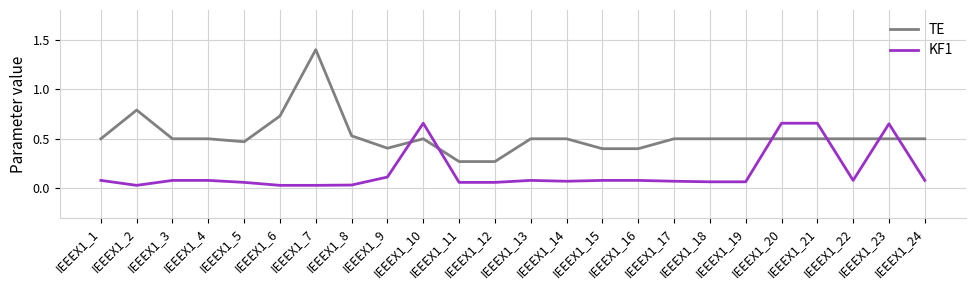

What is the sum of all TE values?

12.7